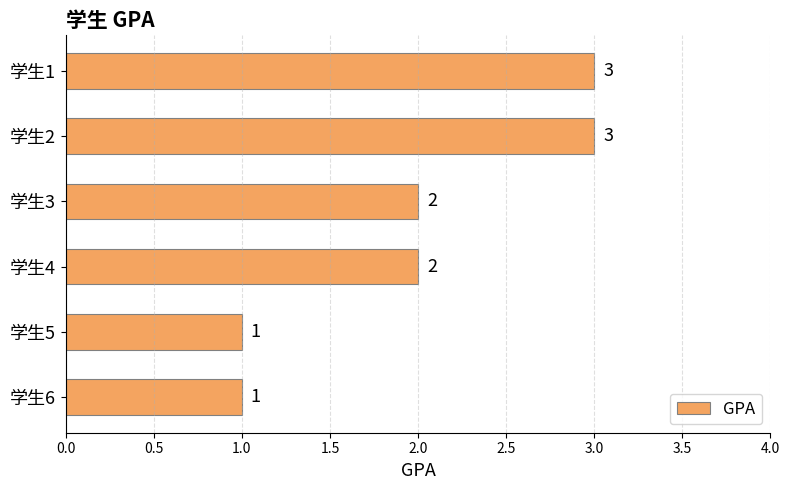

How many bars are there in total?

6